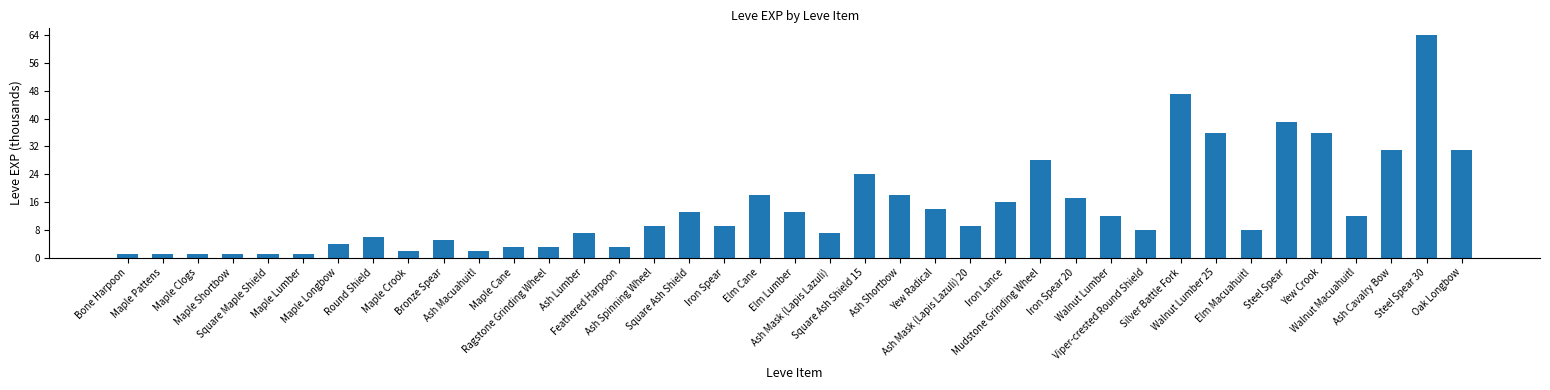

What is the minimum value shown in the chart?

1